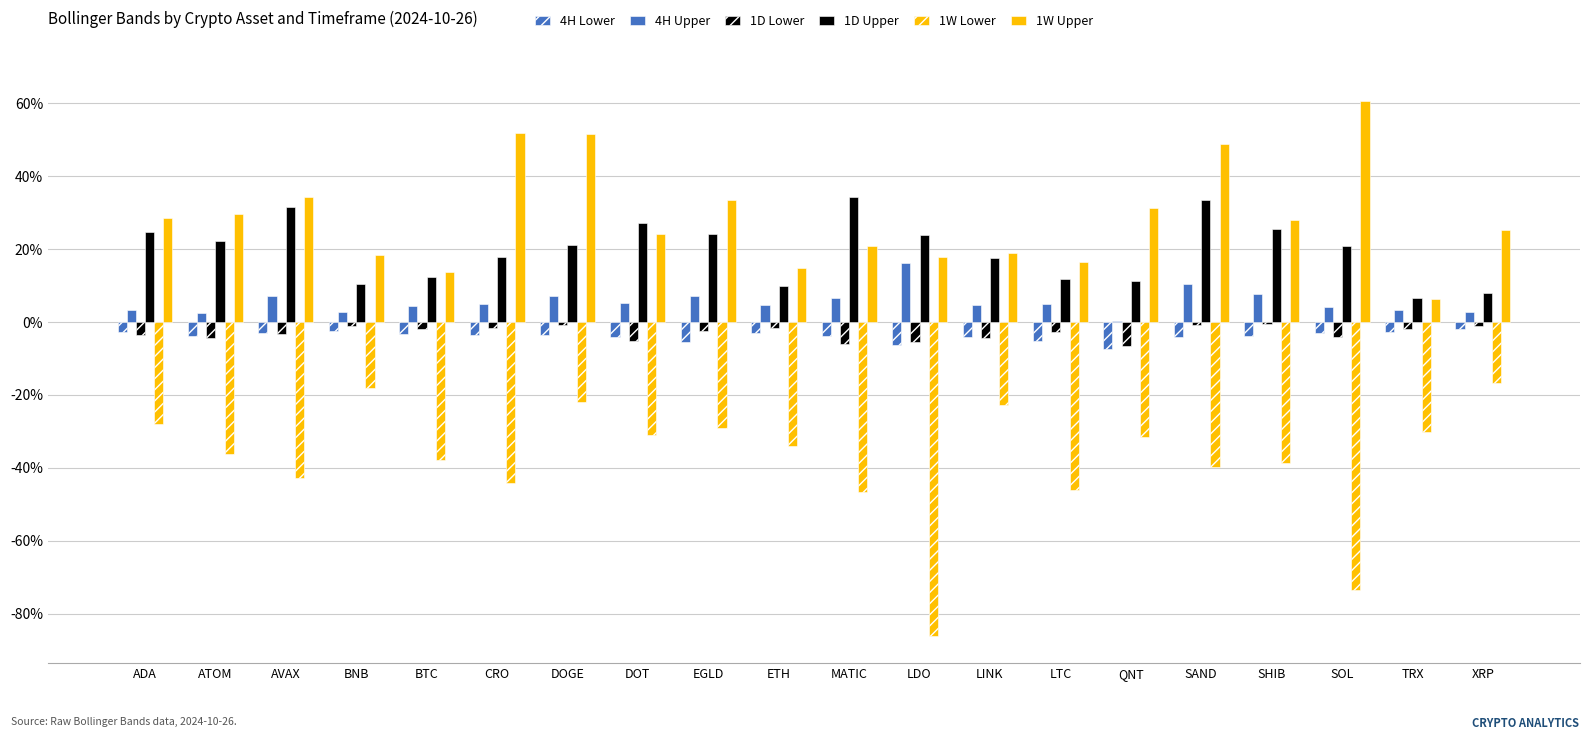

What is the difference between the 1W Upper values at DOGE and LINK?

0.3